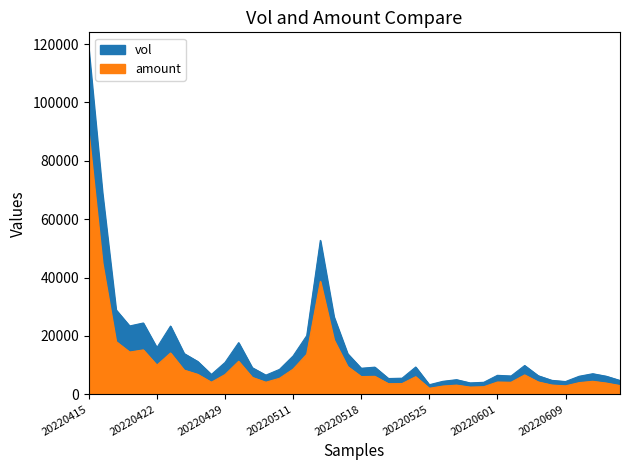

At which label is vol closest to 60692?

20220513